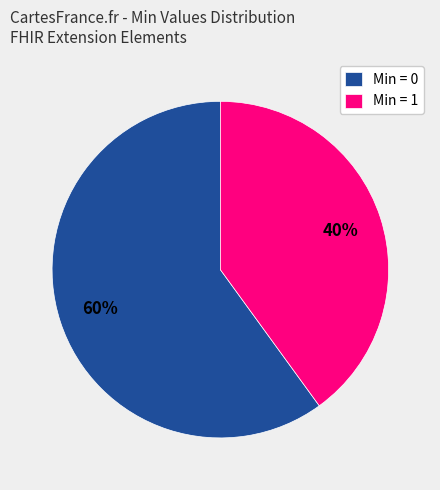

To the nearest percent, what is the difference between the largest and smallest slice percentages?

20%